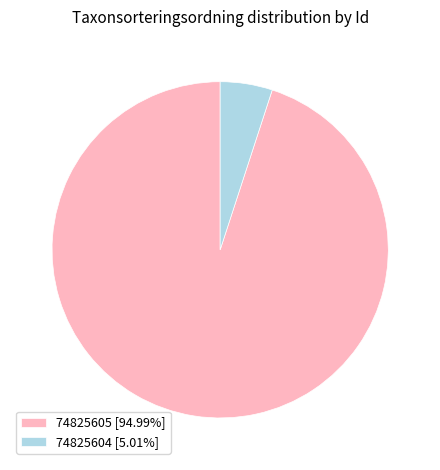

How many slices are in this pie chart?

2